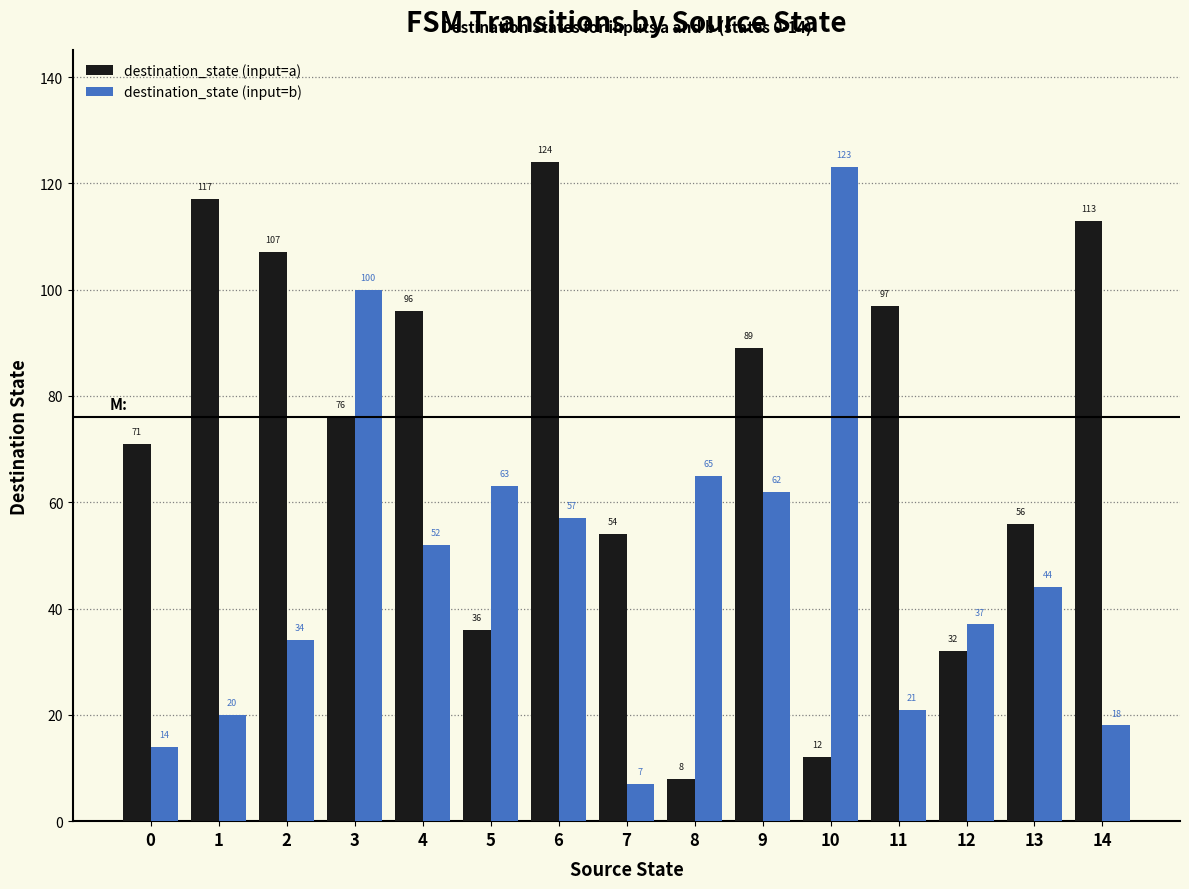

What is the spread (max minus min) of values at 1?

97